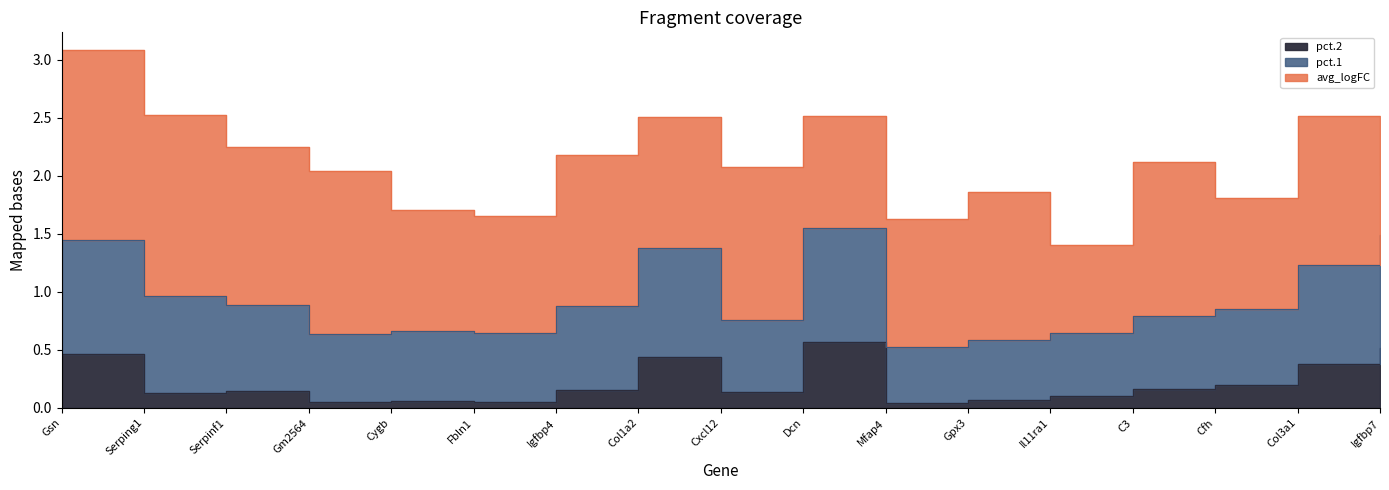

What is the value of the avg_logFC point at the 11th from the left?

1.1